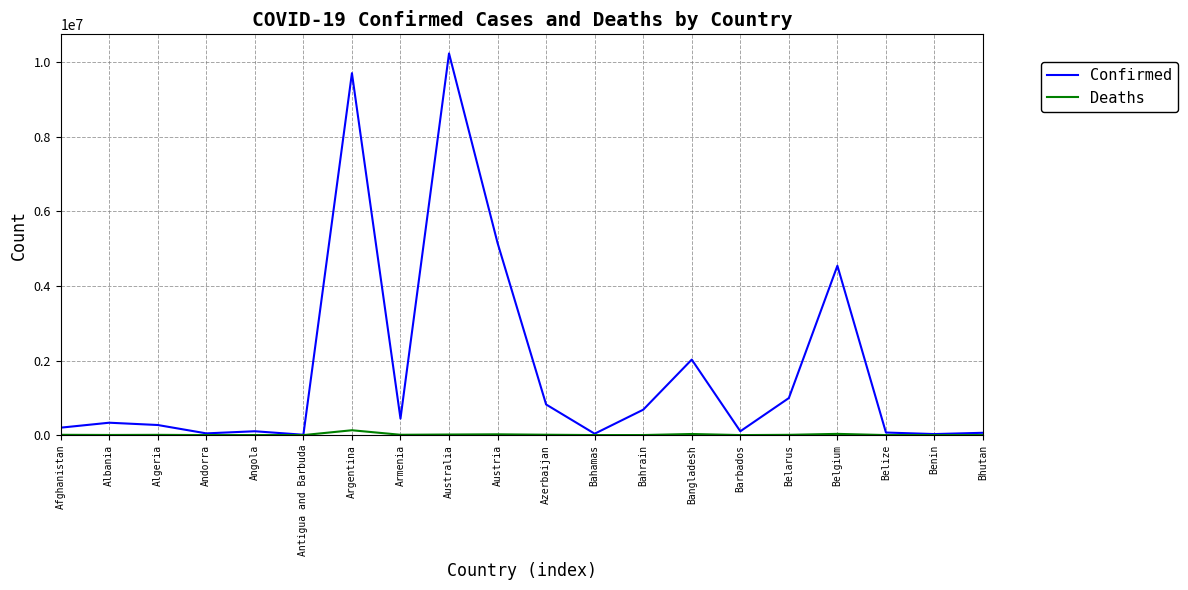

Is it true that Deaths equals 7118 at Belarus?

True